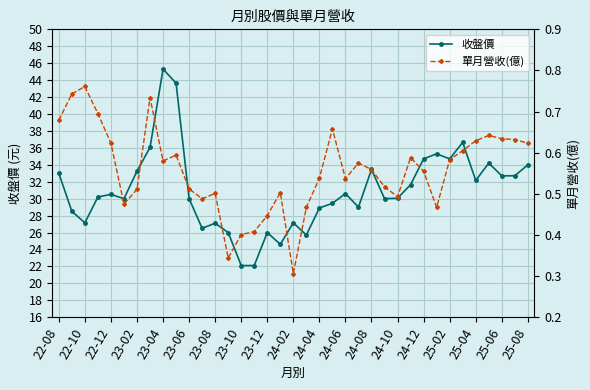

What is the difference between the maximum and second lowest values in the 收盤價 series?

23.2